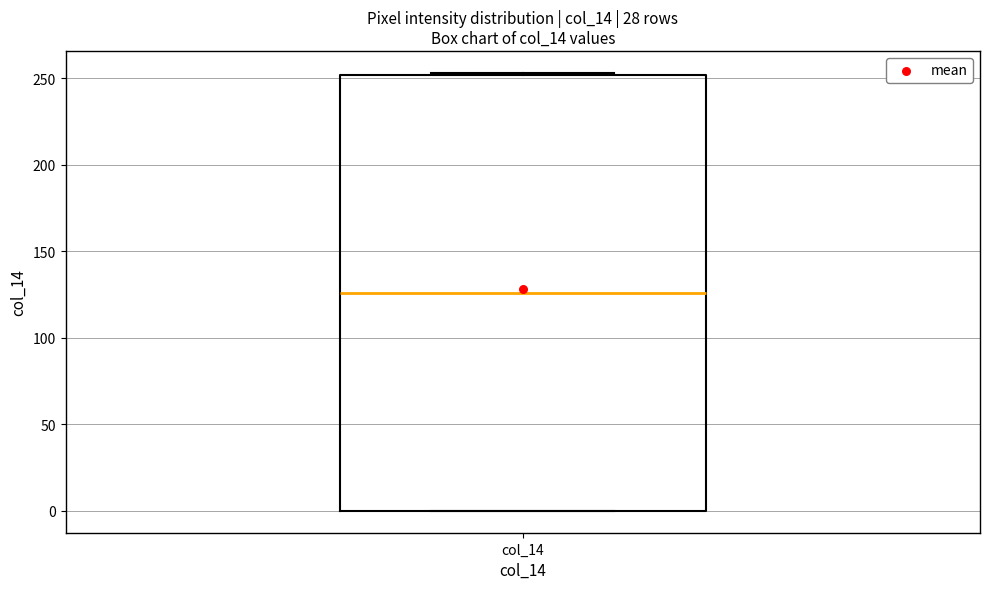

Read this box plot against the y-axis: the position of the median line, the range covered by the box, and the ends of both whiskers. The values are not printed on the chart, so give them approximately, as read against the axis.

median 125, box 0 to 250, whiskers 0 to 255